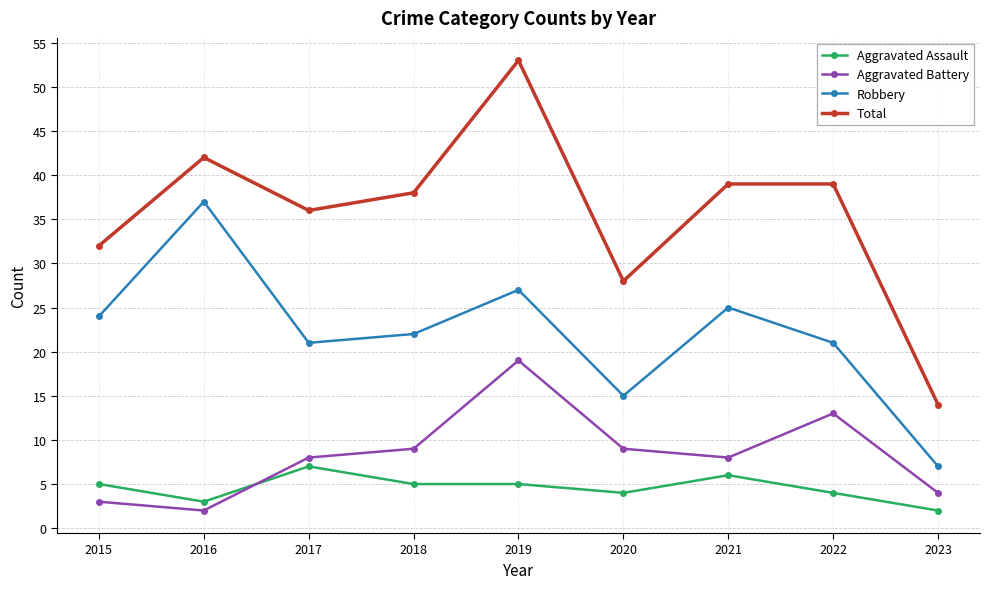

What is the sum of all Aggravated Battery values?

75